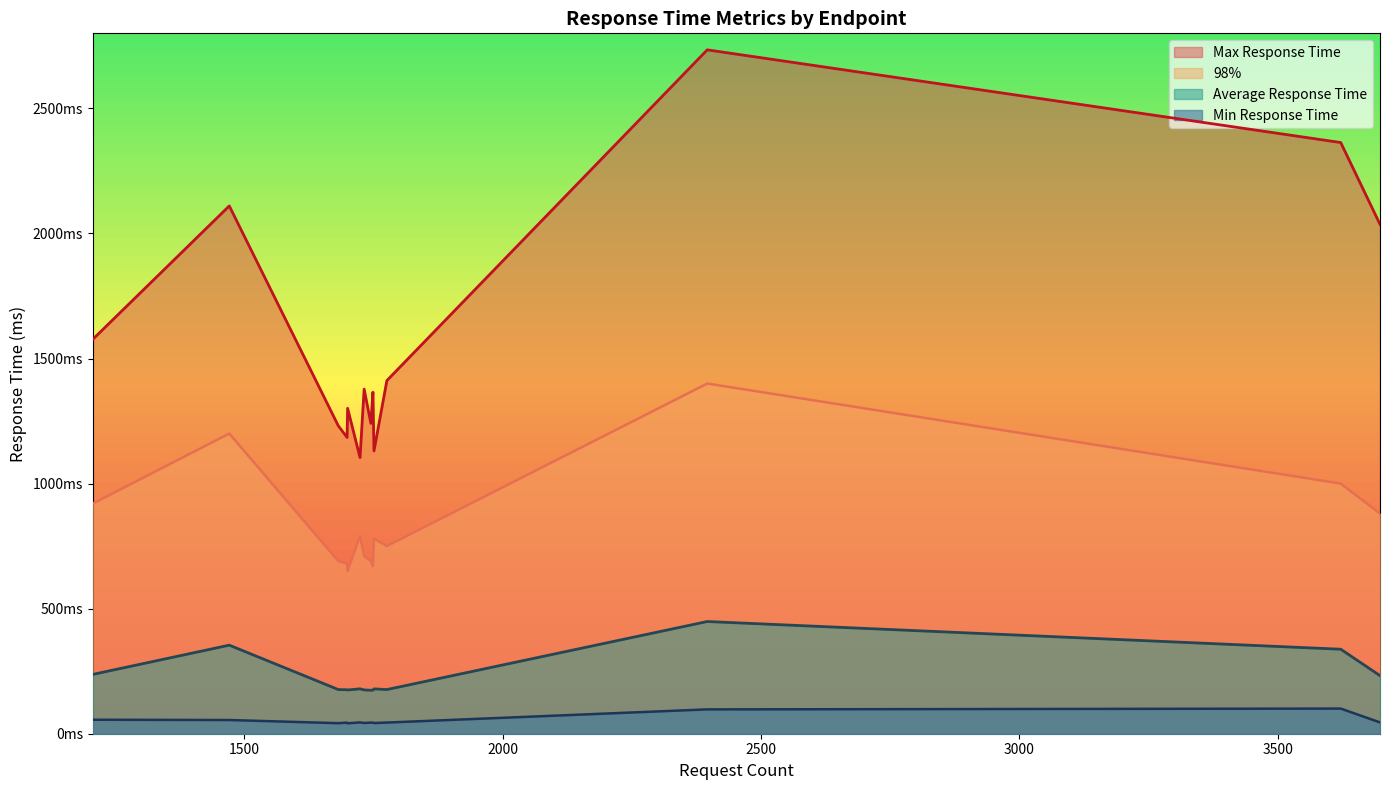

True or false: Max Response Time has a value of 1231.0 at /product/1YMWWN1N4O.

True